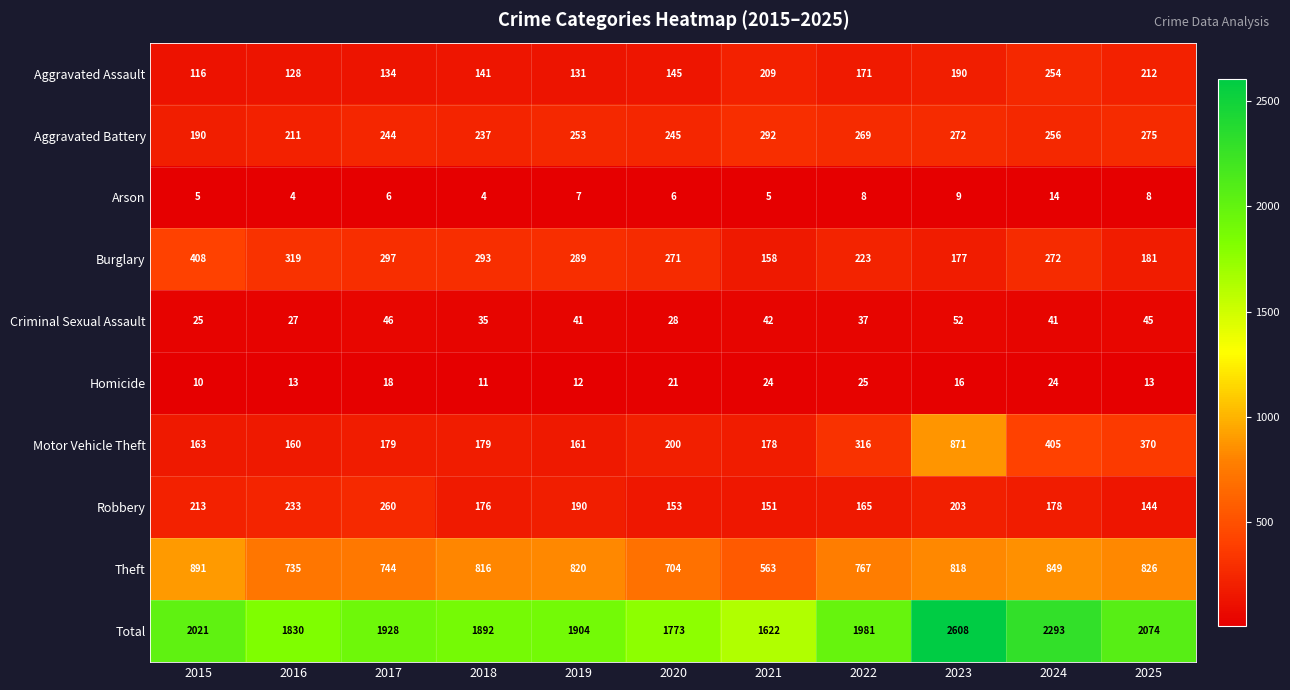

What is the spread (max minus min) of values at 2016?

1826